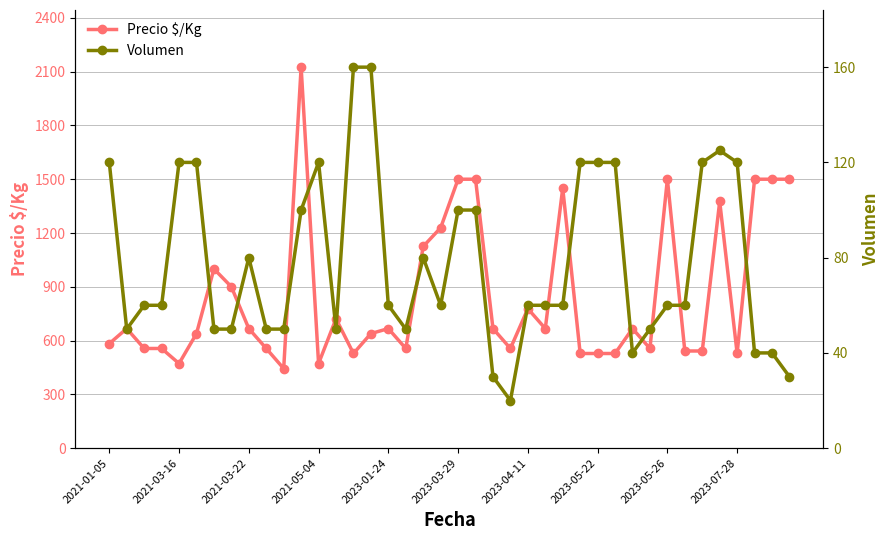

What are all the series names shown in the legend?

Precio $/Kg, Volumen